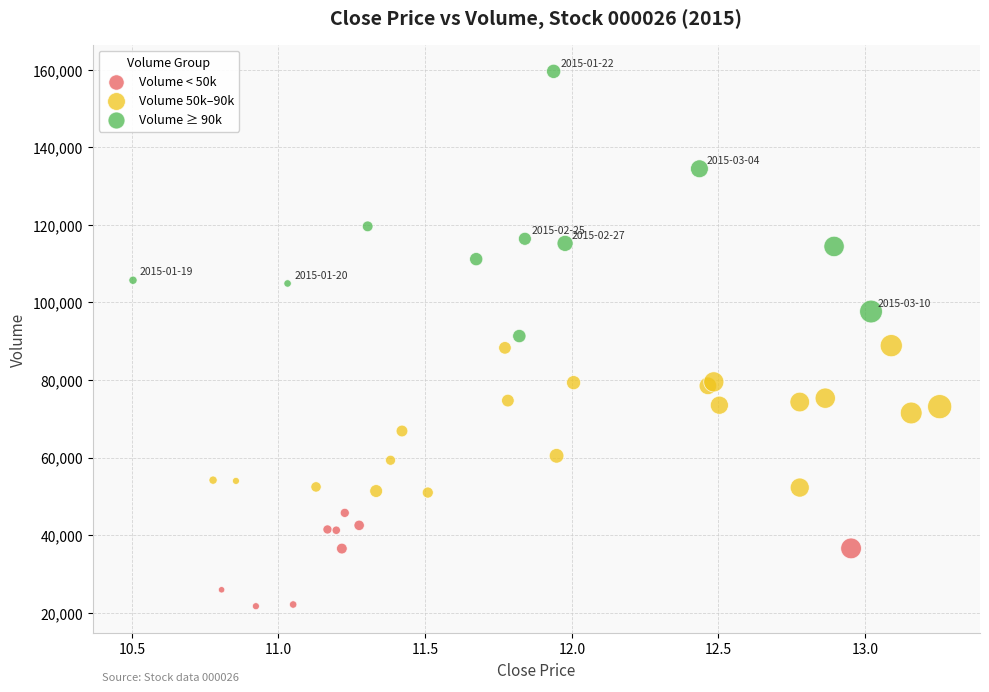

Which series contains the lowest Y value?

Volume < 50k